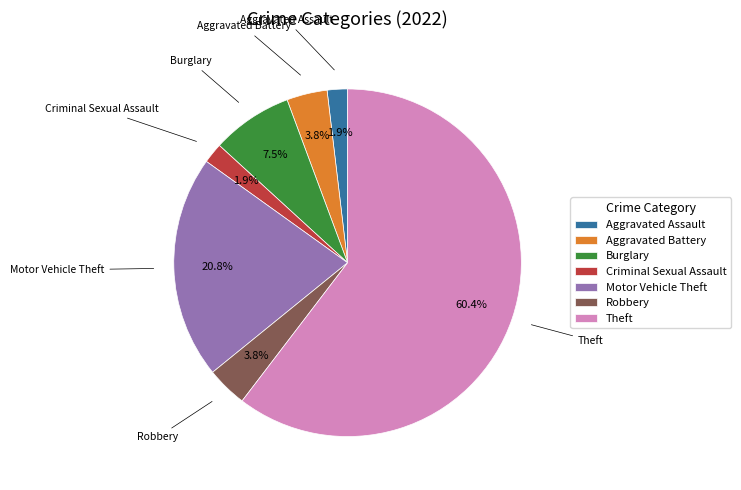

Which category accounts for the majority?

Theft